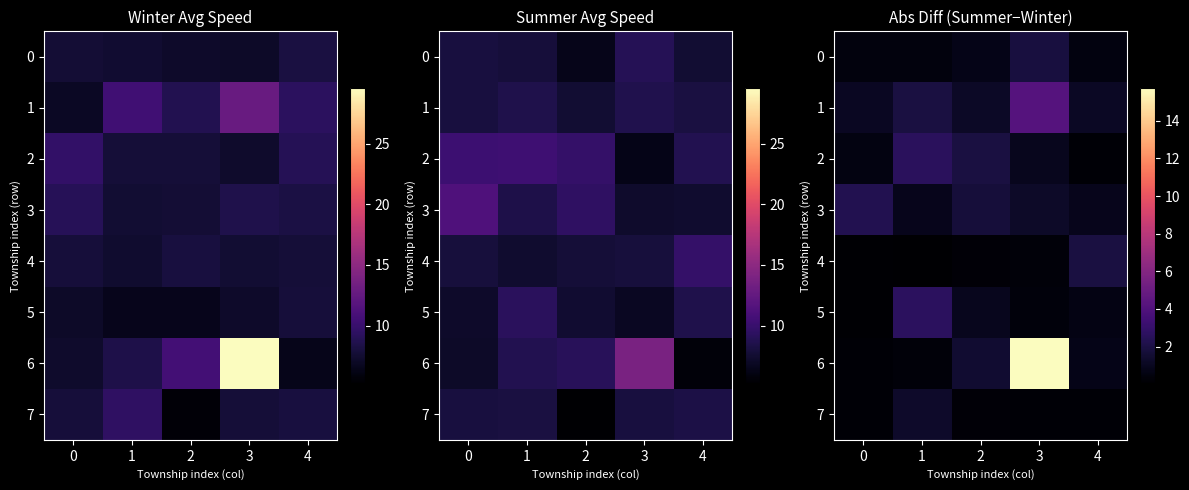

True or false: 4 has a value of 0.1 at 1.

False